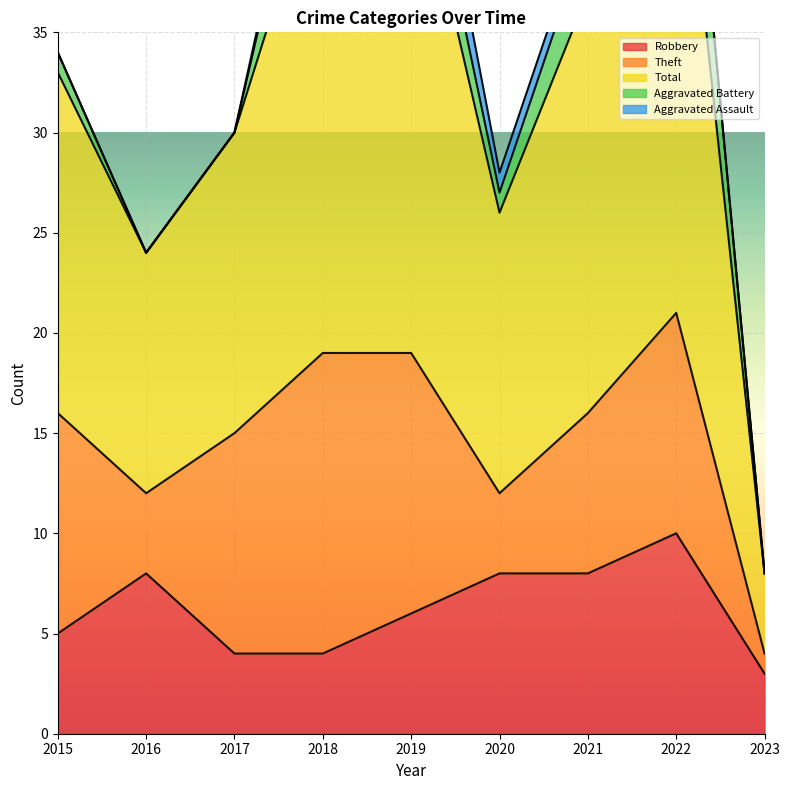

Count the Aggravated Battery values in the range 0 to 3.

7